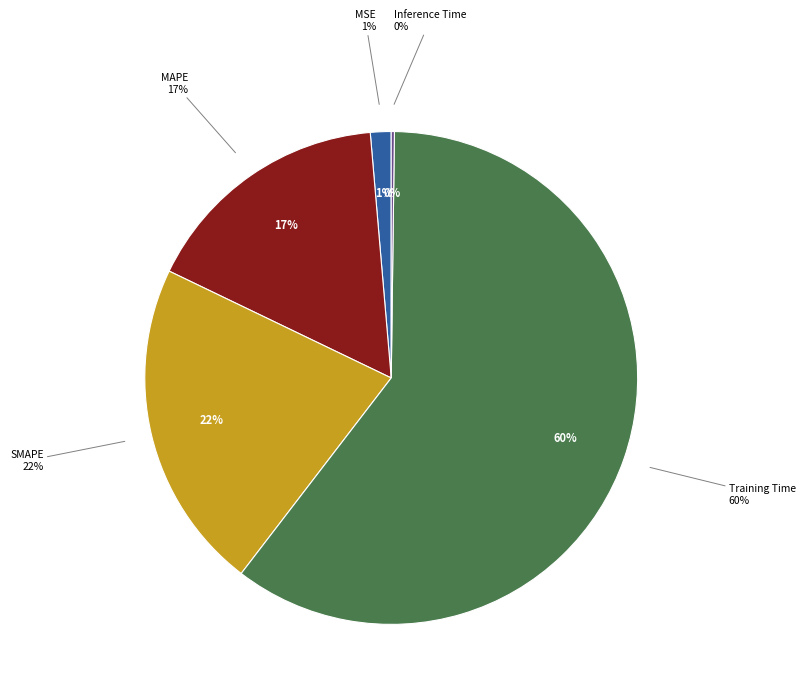

What is the total percentage of Training Time and MAPE?

76.7%